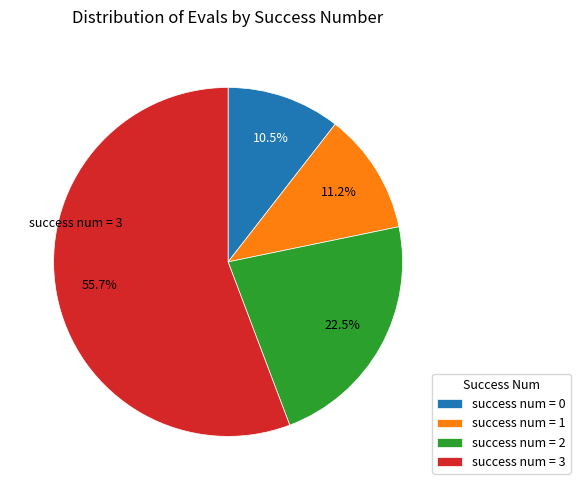

Between success num = 0 and success num = 1, which is larger?

success num = 1